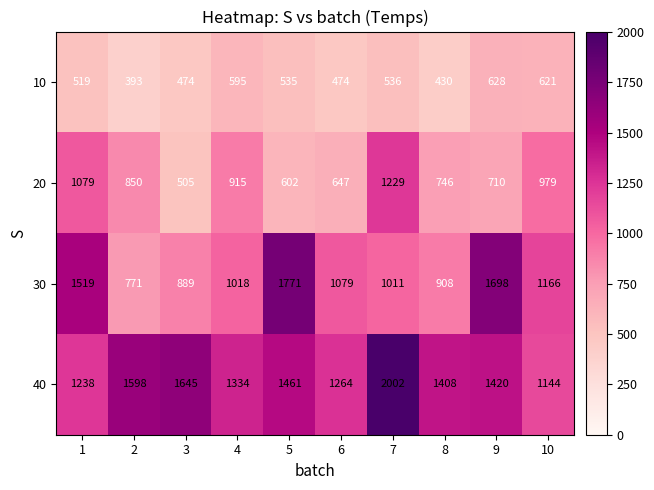

The 10 series shows 430 at 8. True or false?

True